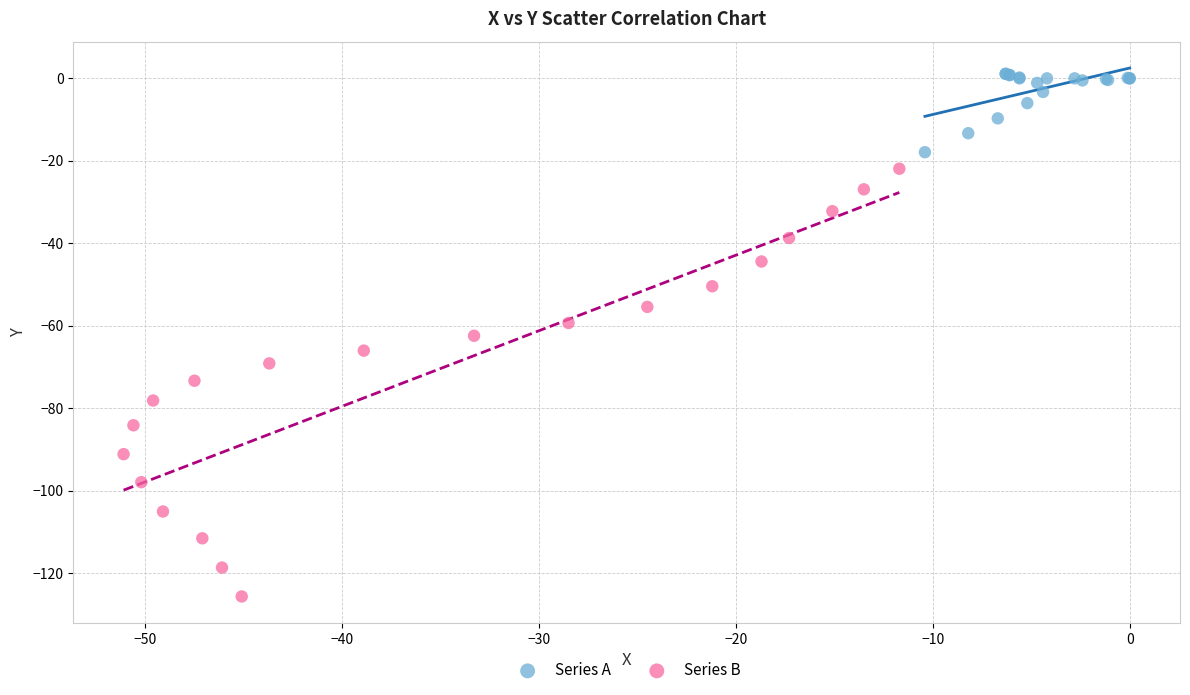

Which series contains the highest Y value?

Series A